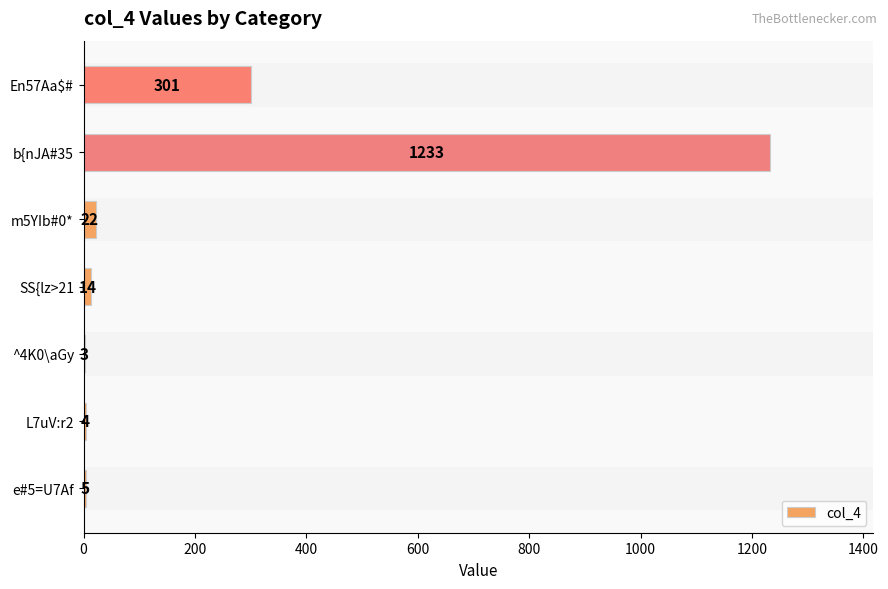

What is the change in value from m5YIb#0* to En57Aa$#?

+279